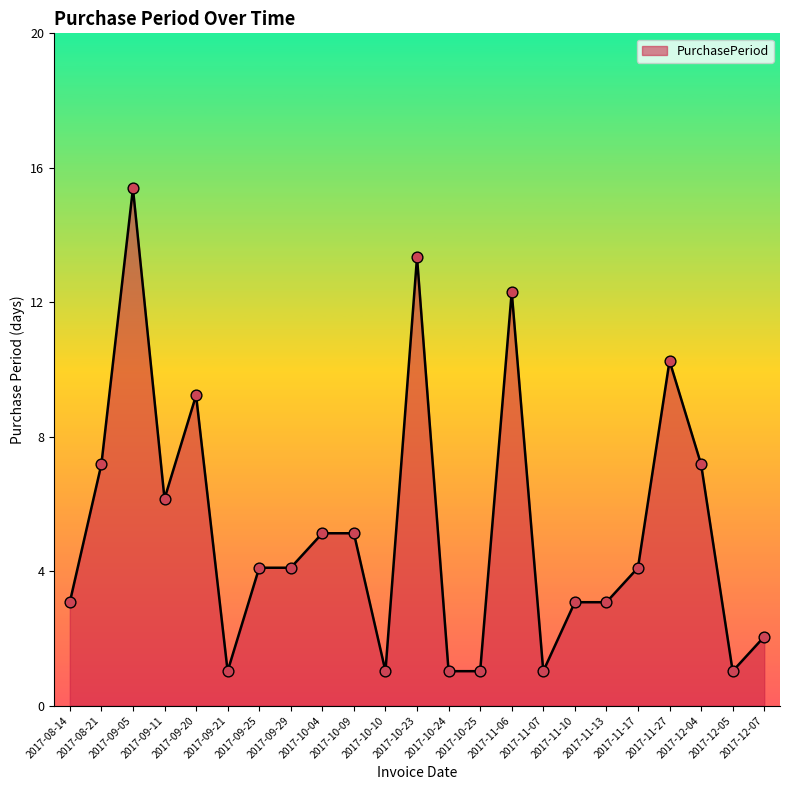

What is the ratio of the value at 2017-12-04 to the value at 2017-08-14?

2.3